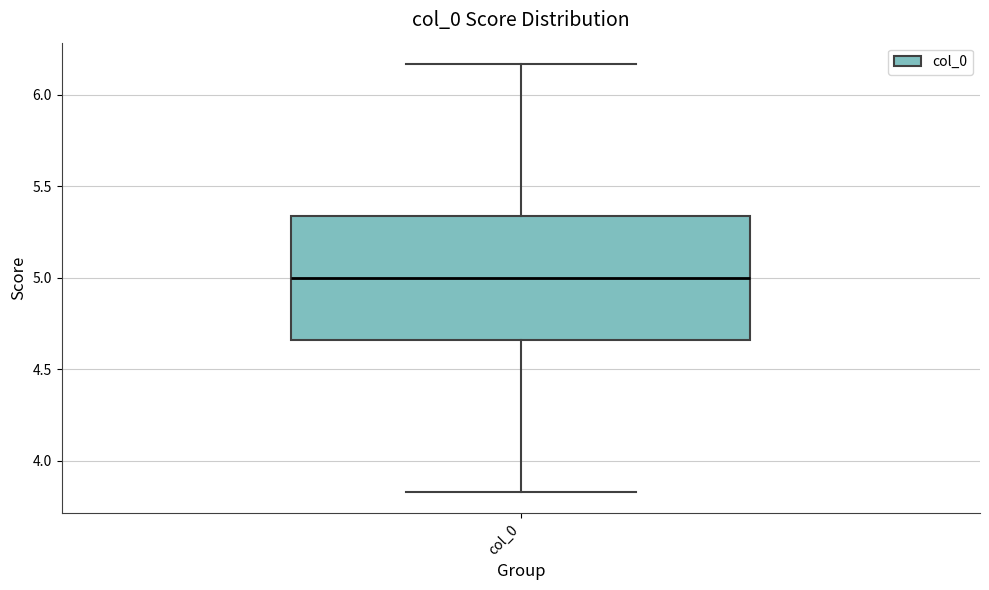

Where does the median line of the box for col_0 sit on the y-axis? The values are not printed on the chart, so give them approximately, as read against the axis.

5.00